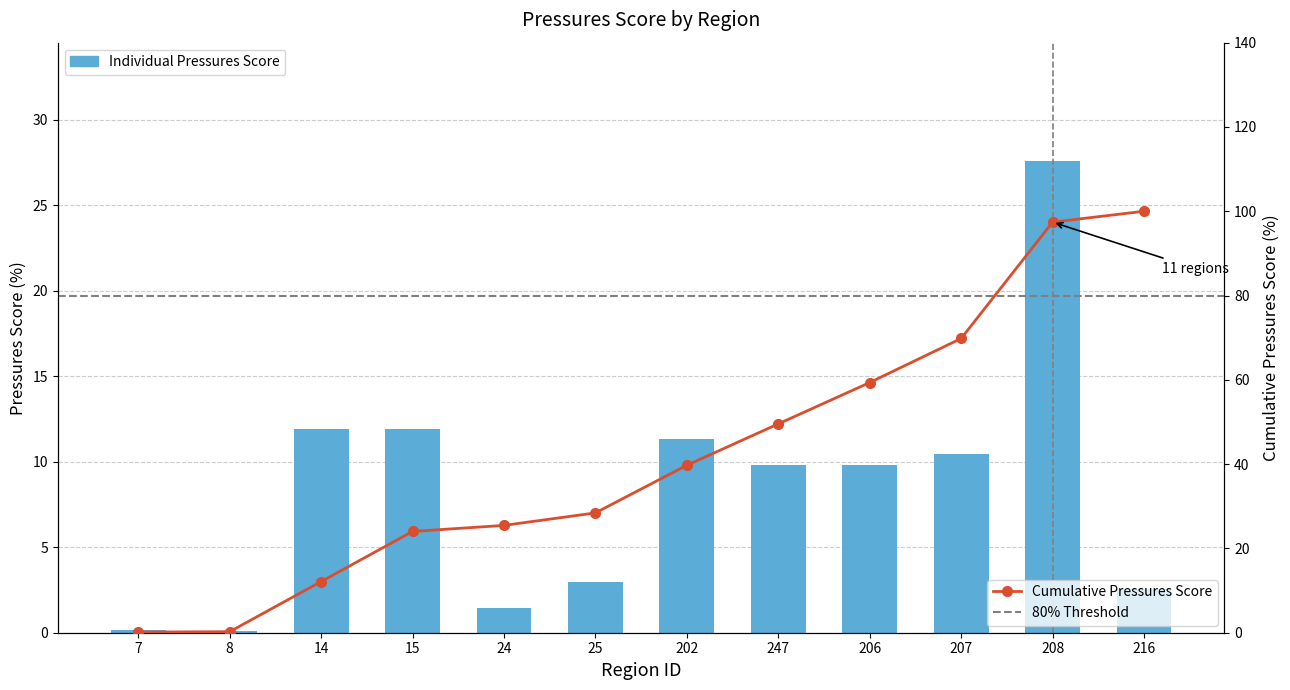

Read the value at 208.

27.6